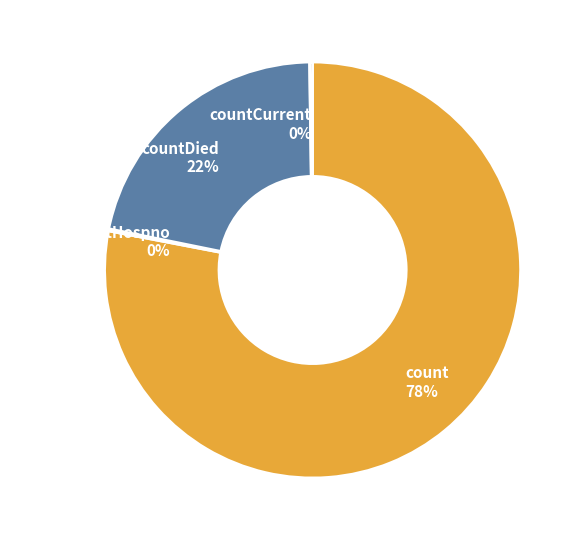

Which category accounts for the majority?

count 78%